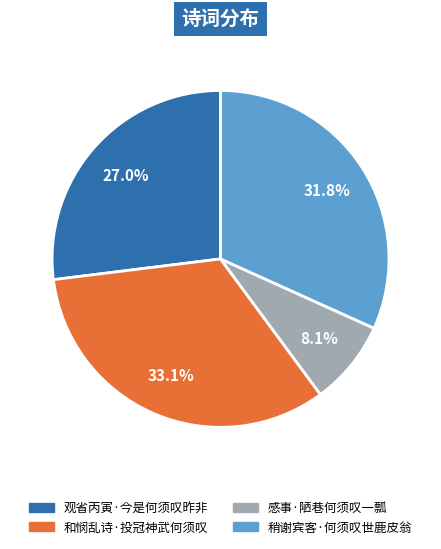

To the nearest percent, what is the average slice percentage?

25%